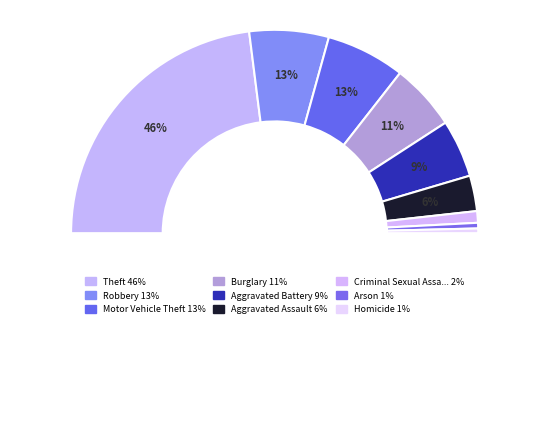

How many segments does this pie chart have?

9